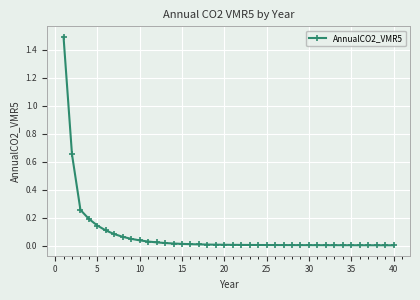

What is the difference between the maximum and minimum values?

1.5